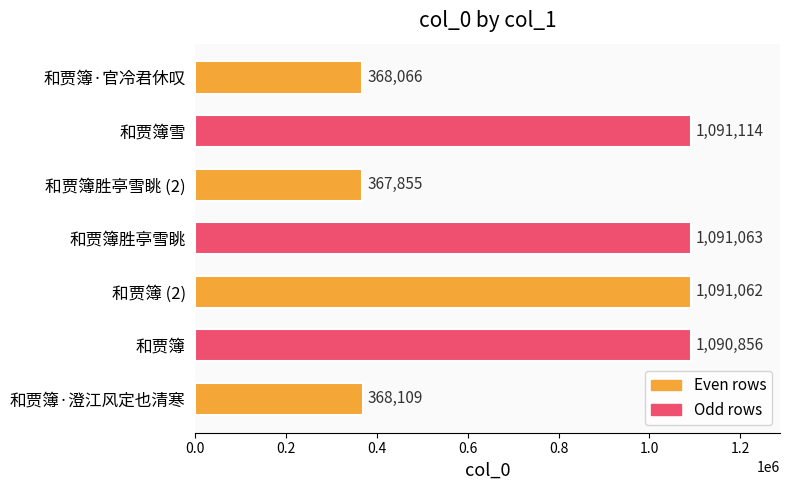

How many bars are there in total?

7